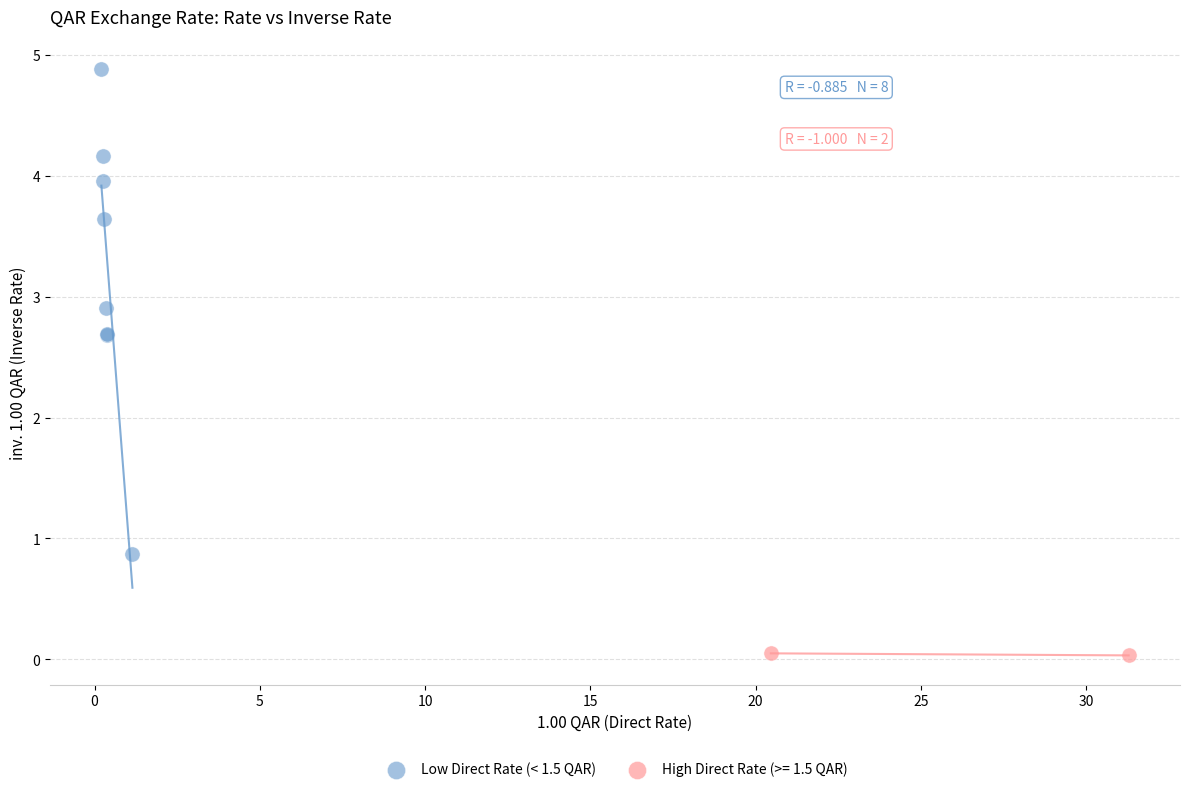

What are all the series names shown in the legend?

Low Direct Rate (< 1.5 QAR), High Direct Rate (>= 1.5 QAR)